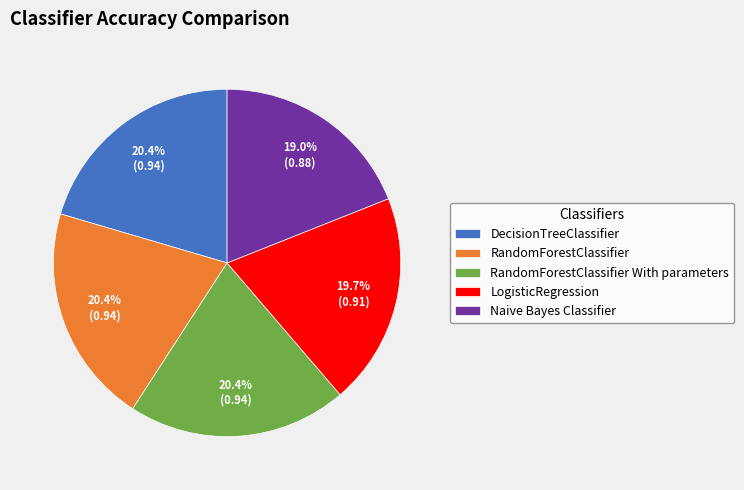

What percentage is NOT represented by RandomForestClassifier With parameters?

79.6%